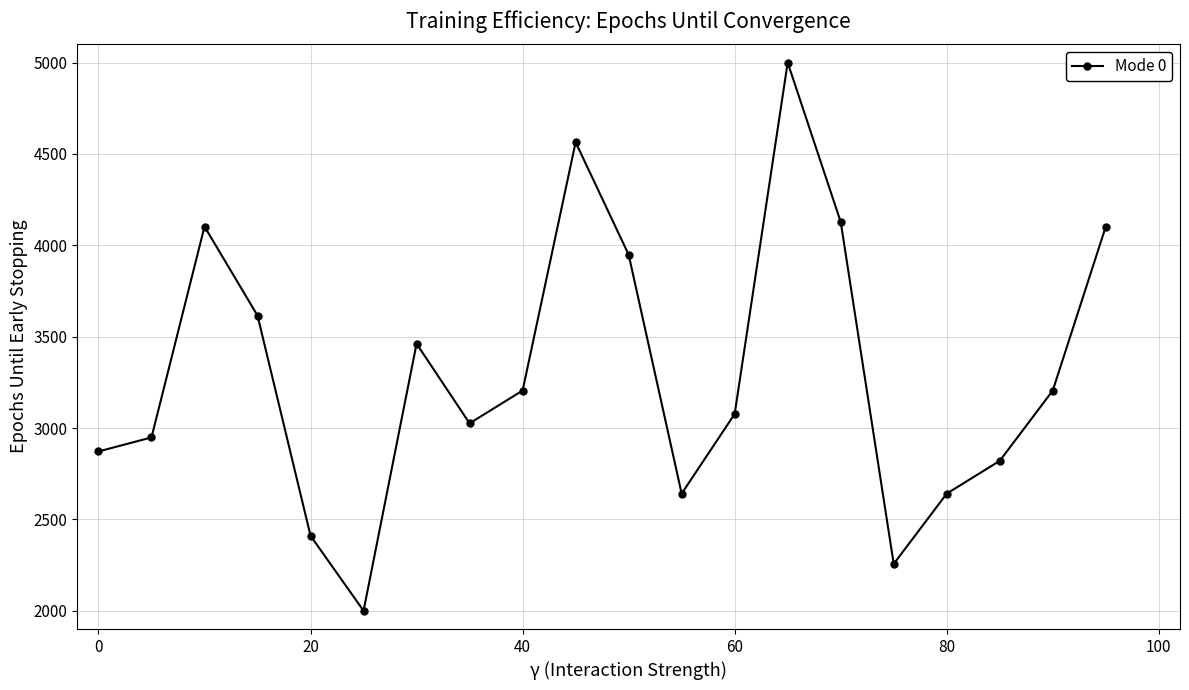

How many data points are less than 3205?

10